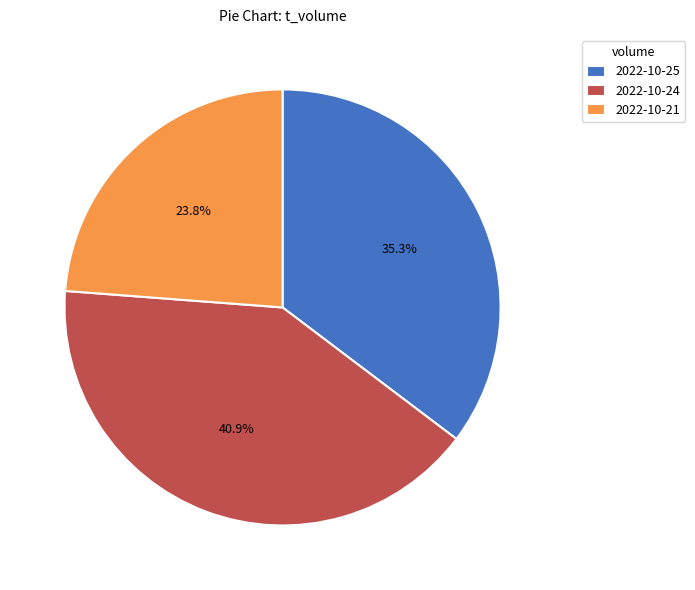

Which category has the biggest portion of the pie?

2022-10-24